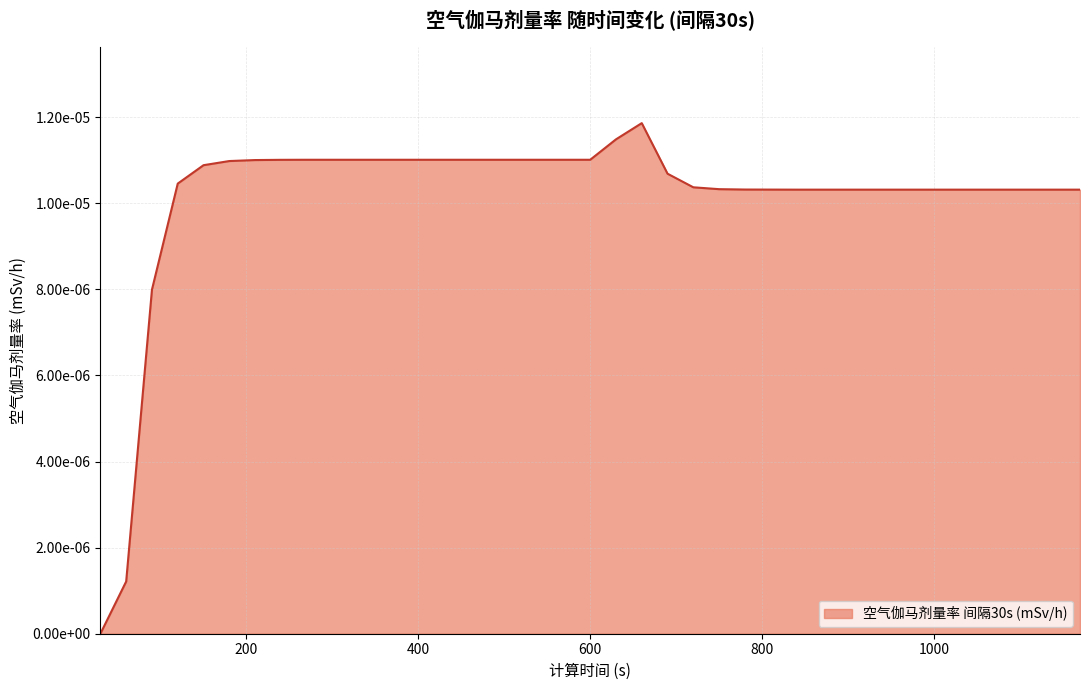

Where is the data nearest to the value 0?

30